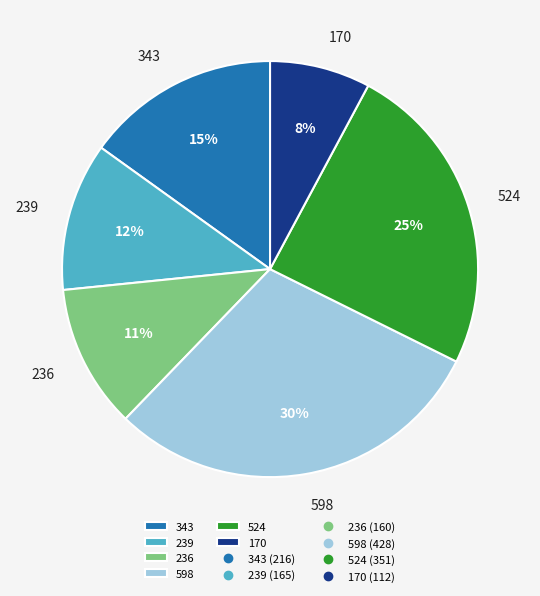

Do 343 and 524 together represent more than half of the pie?

No